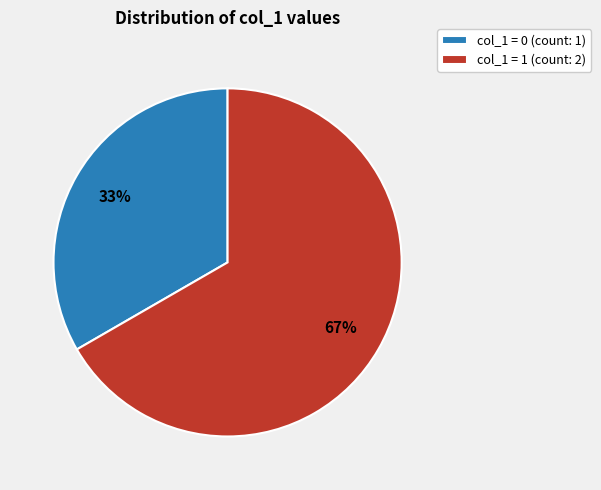

To the nearest percent, what is the average slice percentage?

50%